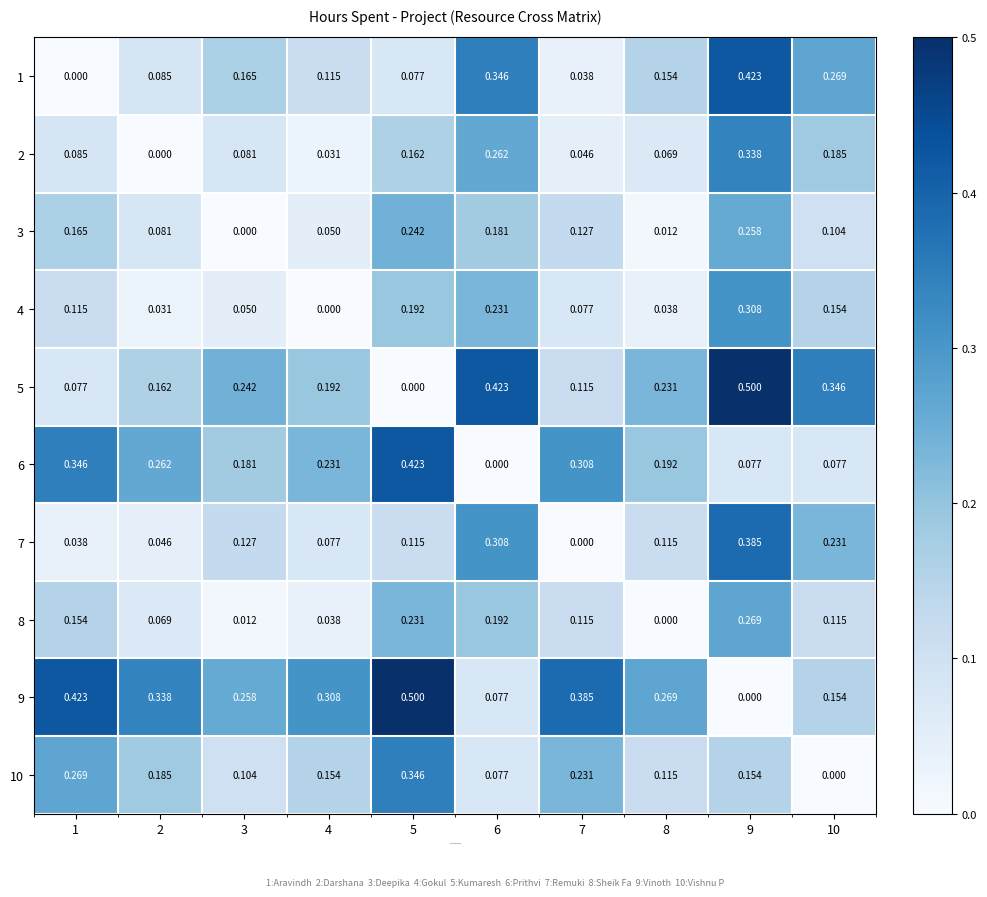

Is the value of 4 at 7 greater than the value of 5 at 8?

No